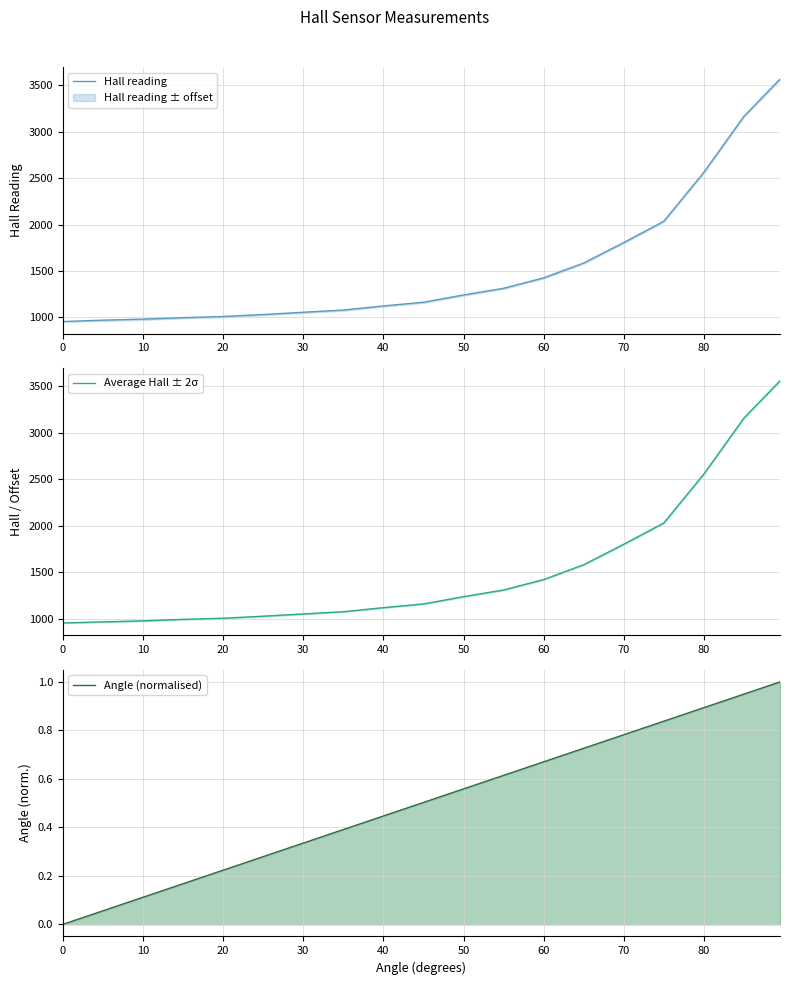

The Average Hall ± 2σ series shows 3633.6 at 80. True or false?

False